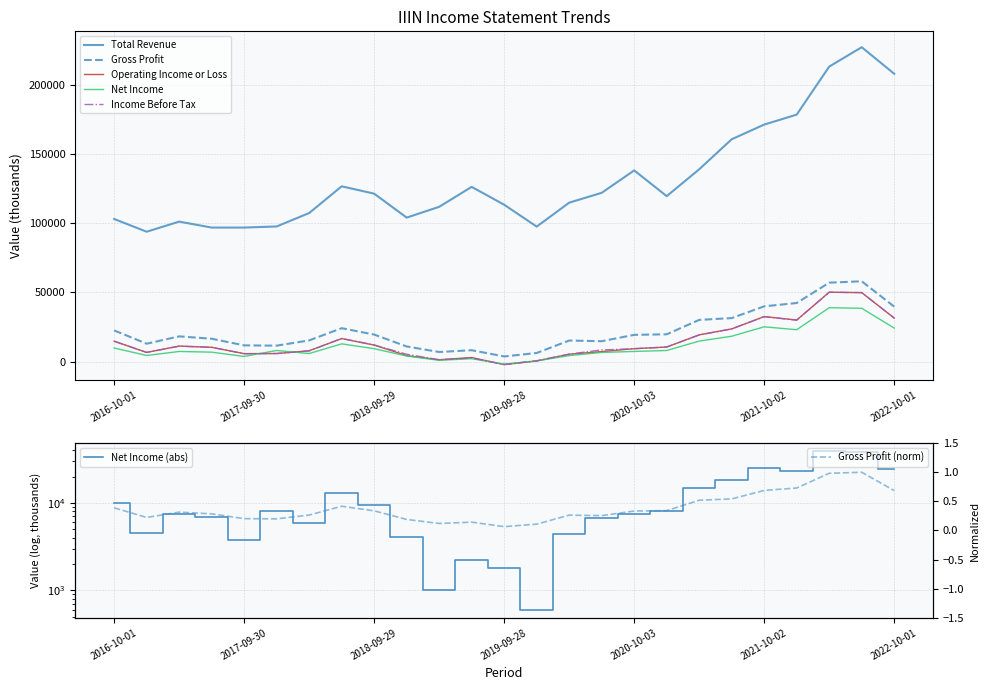

What is the difference between the maximum and second lowest values in the Total Revenue series?

130300